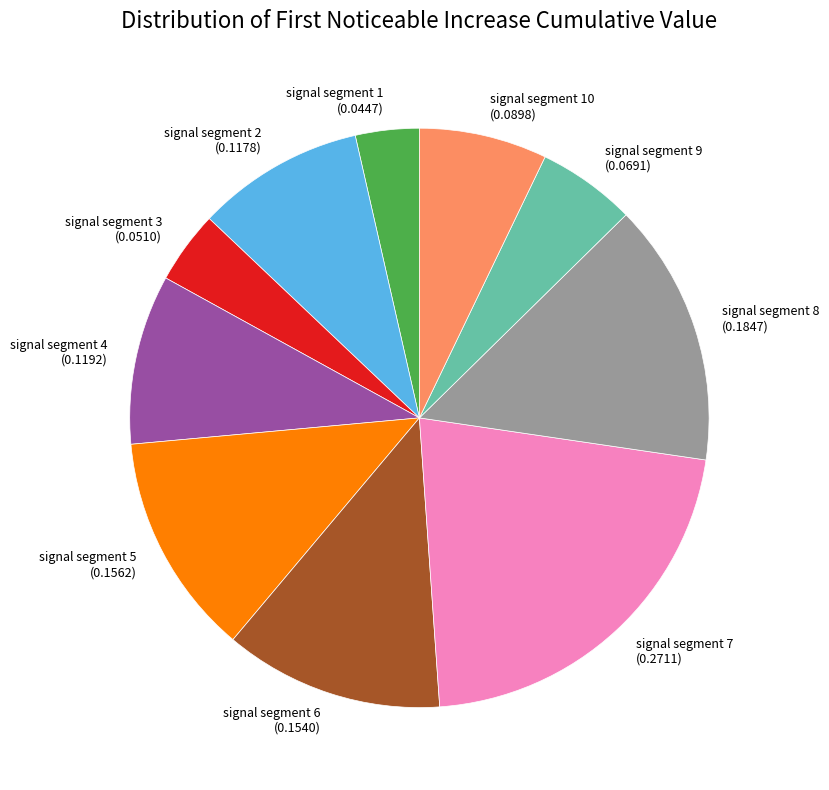

The signal segment 9 (0.0691) slice represents 11% of the pie. True or false?

False